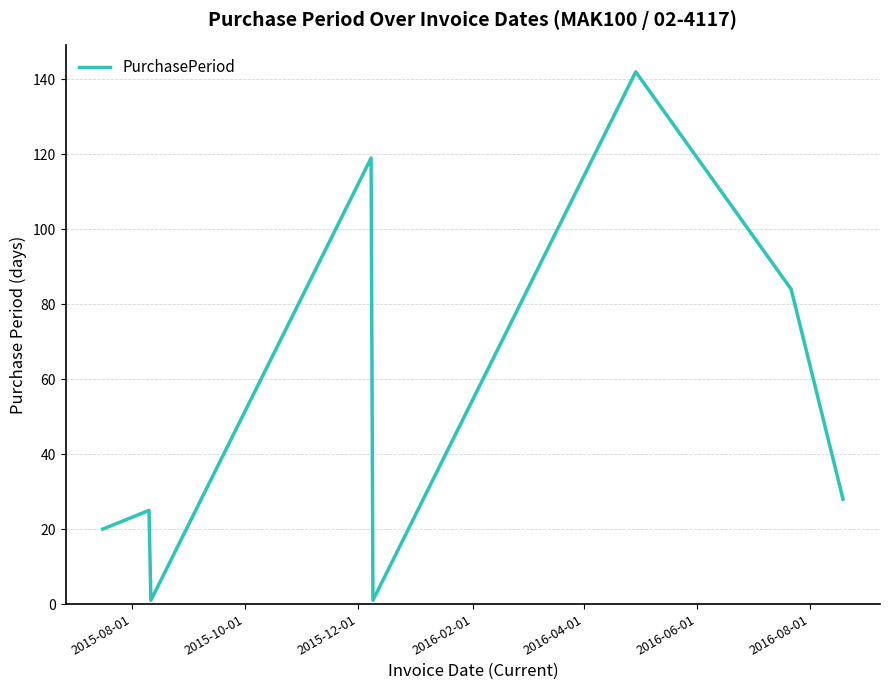

What is the difference between the maximum and minimum values?

141